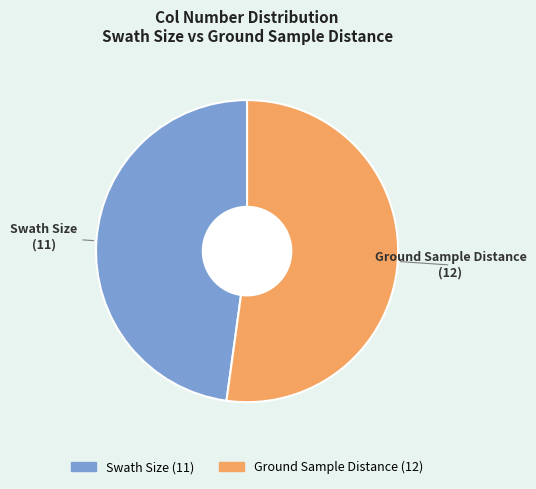

Is there any slice that represents more than half of the pie?

Yes